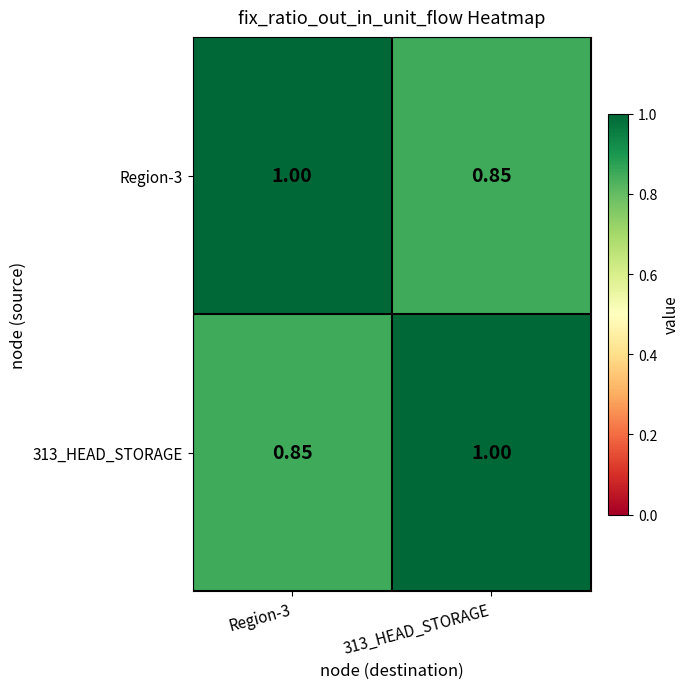

Which series has the largest total across all categories?

Region-3